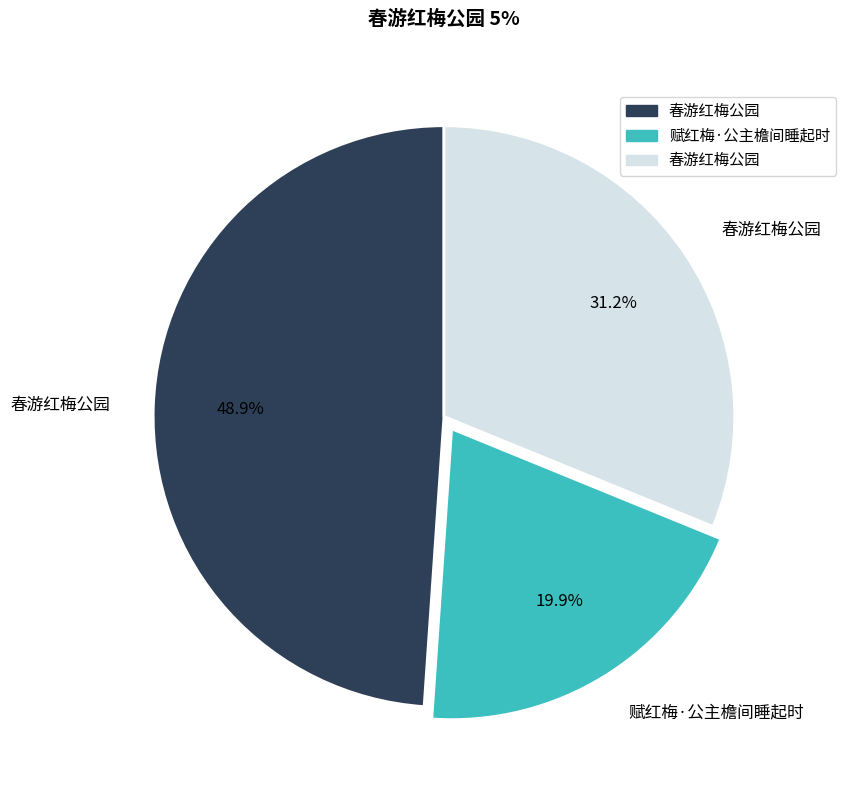

Is there any slice that represents more than half of the pie?

No